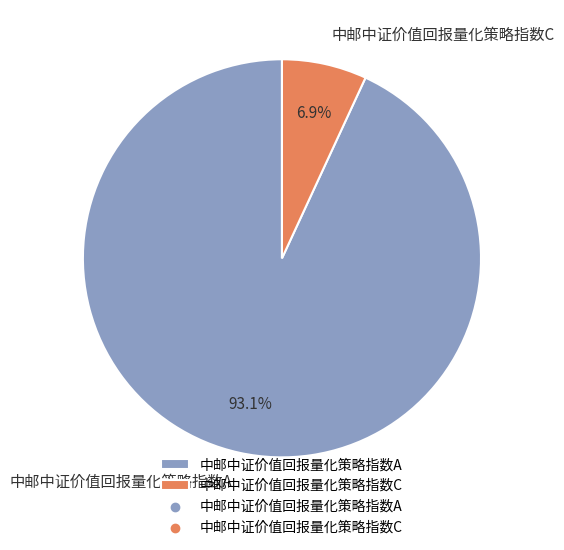

Which slice is the largest?

中邮中证价值回报量化策略指数A